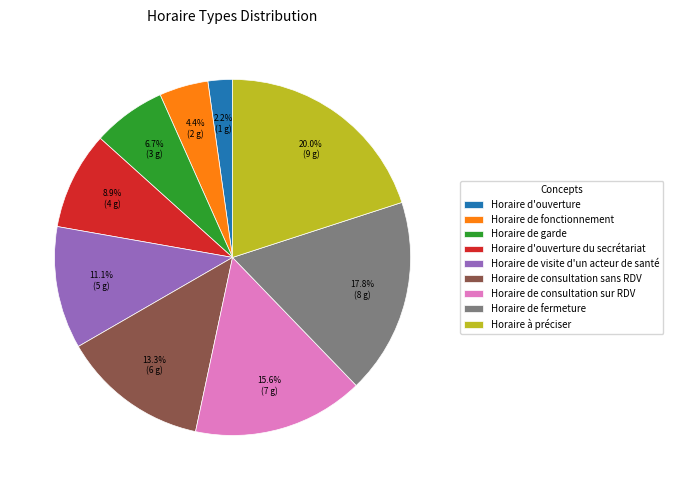

To the nearest percent, what is the combined percentage of Horaire d'ouverture du secrétariat and Horaire de consultation sans RDV?

22%